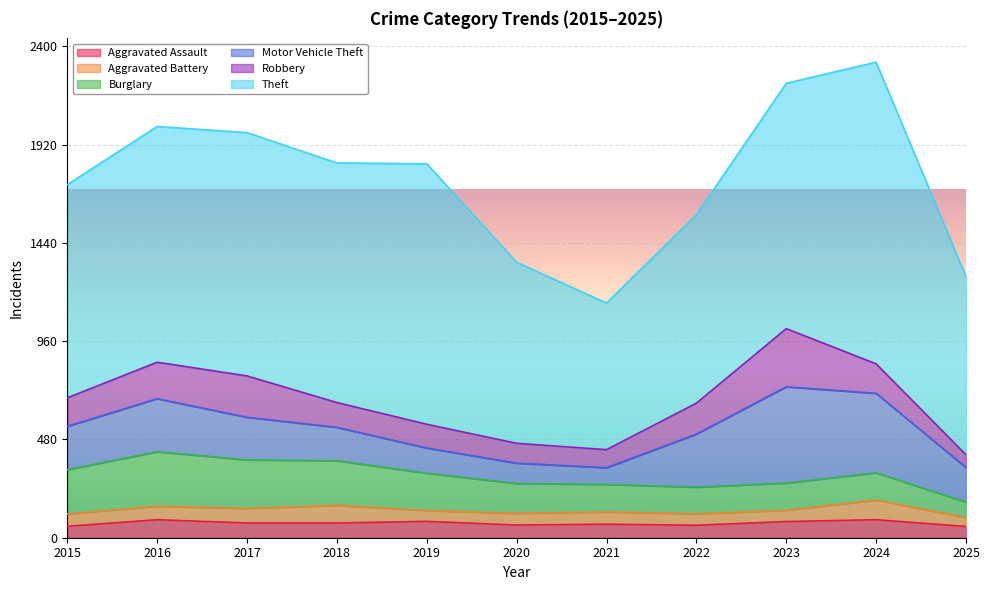

What is the total value across all series at 2021?

1146